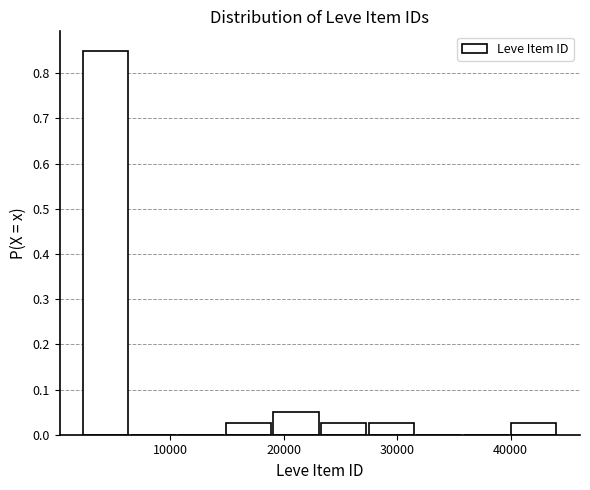

Reading left to right, transcribe this chart: for each bar, give the range it covers on the x-axis and its height. Neither the bar edges nor the heights are printed on the chart, so give them approximately, as read against the axes.

2000 to 6000: 0.85
6000 to 11000: 0
11000 to 15000: 0
15000 to 19000: 0.03
19000 to 23000: 0.05
23000 to 27000: 0.03
27000 to 32000: 0.03
32000 to 36000: 0
36000 to 40000: 0
40000 to 44000: 0.03